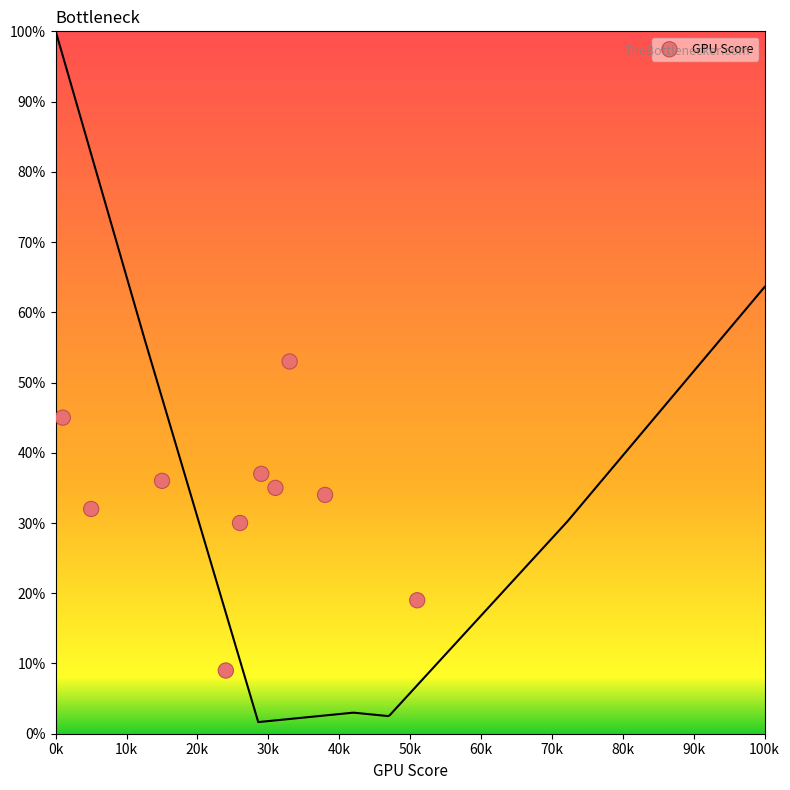

What is the range of X values (max minus min)?

50